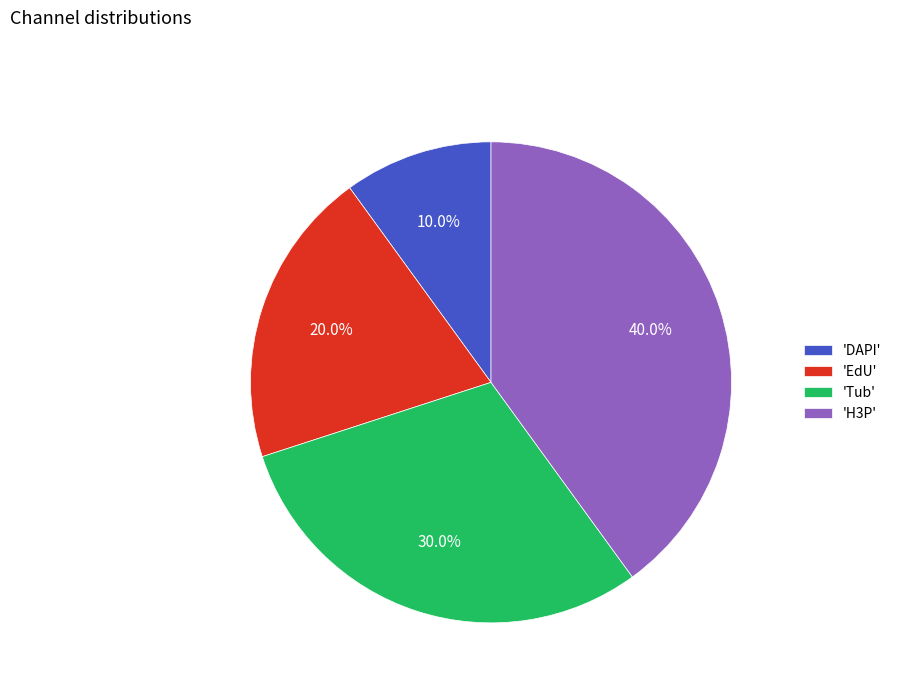

Approximately how many times larger is the value at 'DAPI' compared to 'EdU'?

0.5